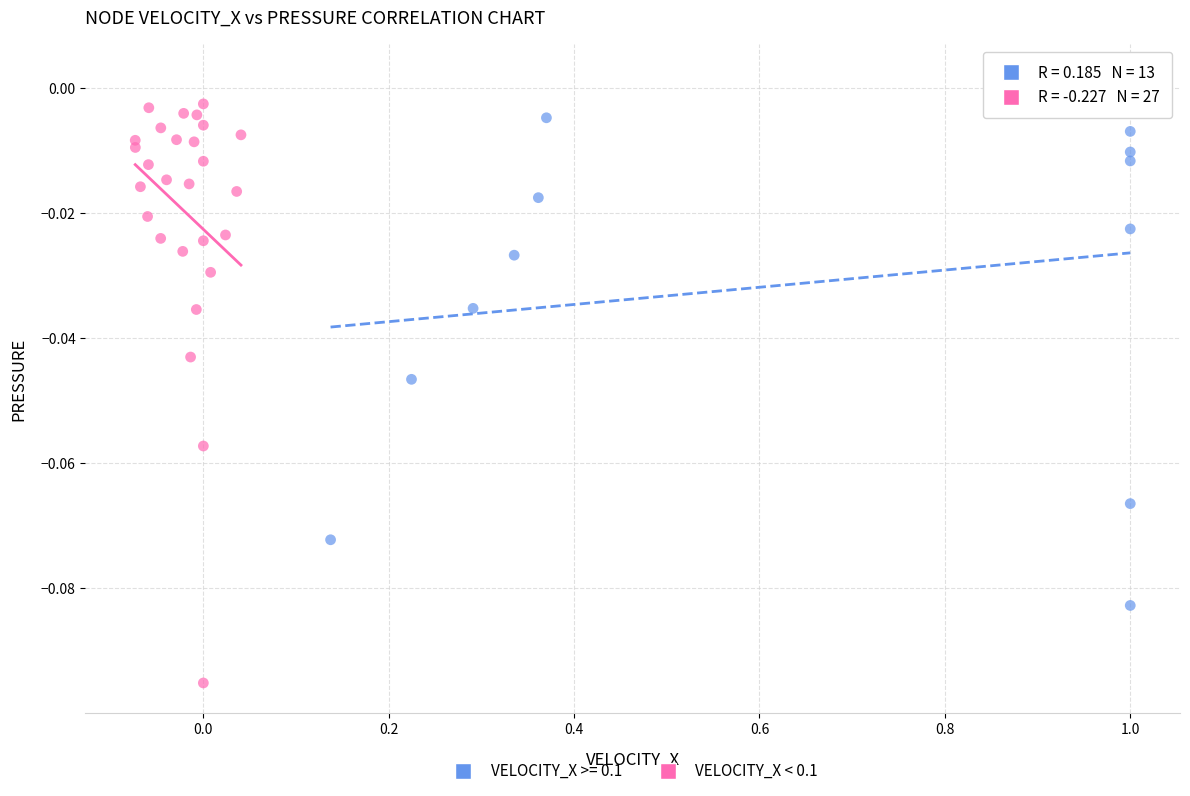

Which series has the largest Y range (max minus min)?

VELOCITY_X < 0.1